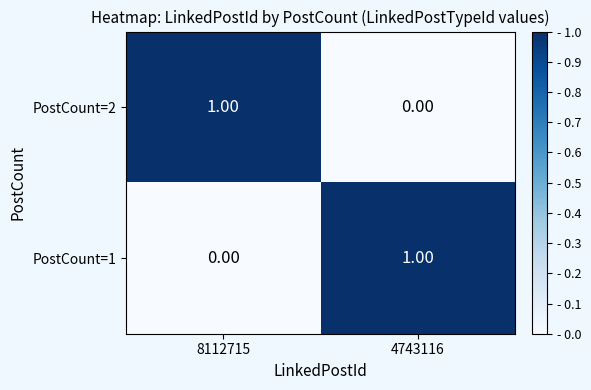

What is the difference between the highest and lowest values at 8112715?

1